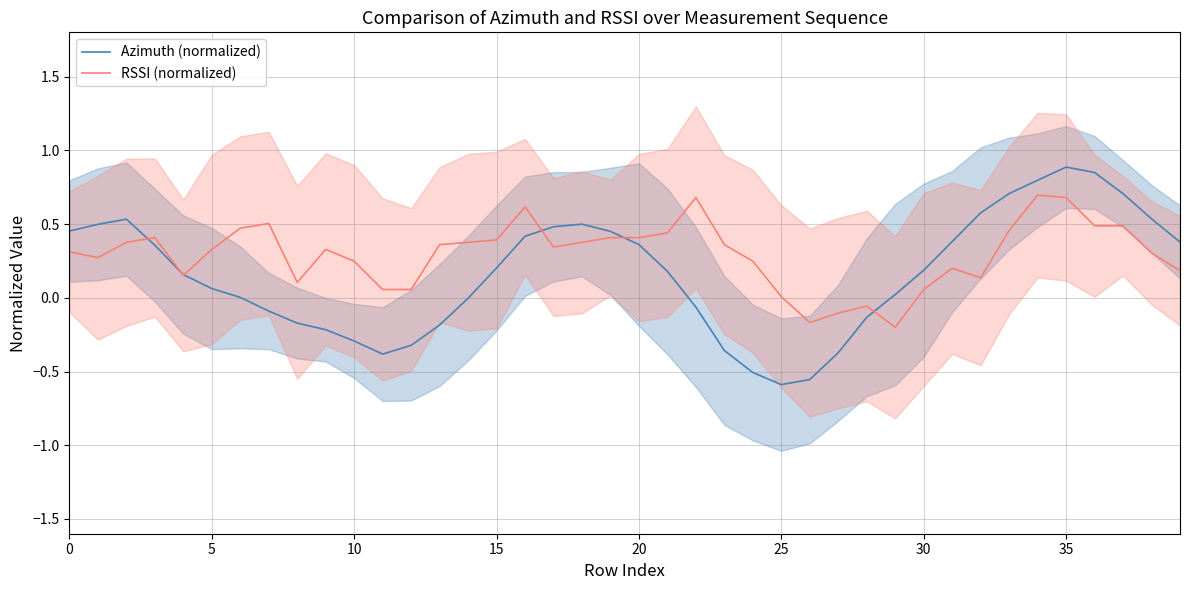

Is the value of Azimuth (normalized) at 35 greater than the value of RSSI (normalized) at 25?

Yes